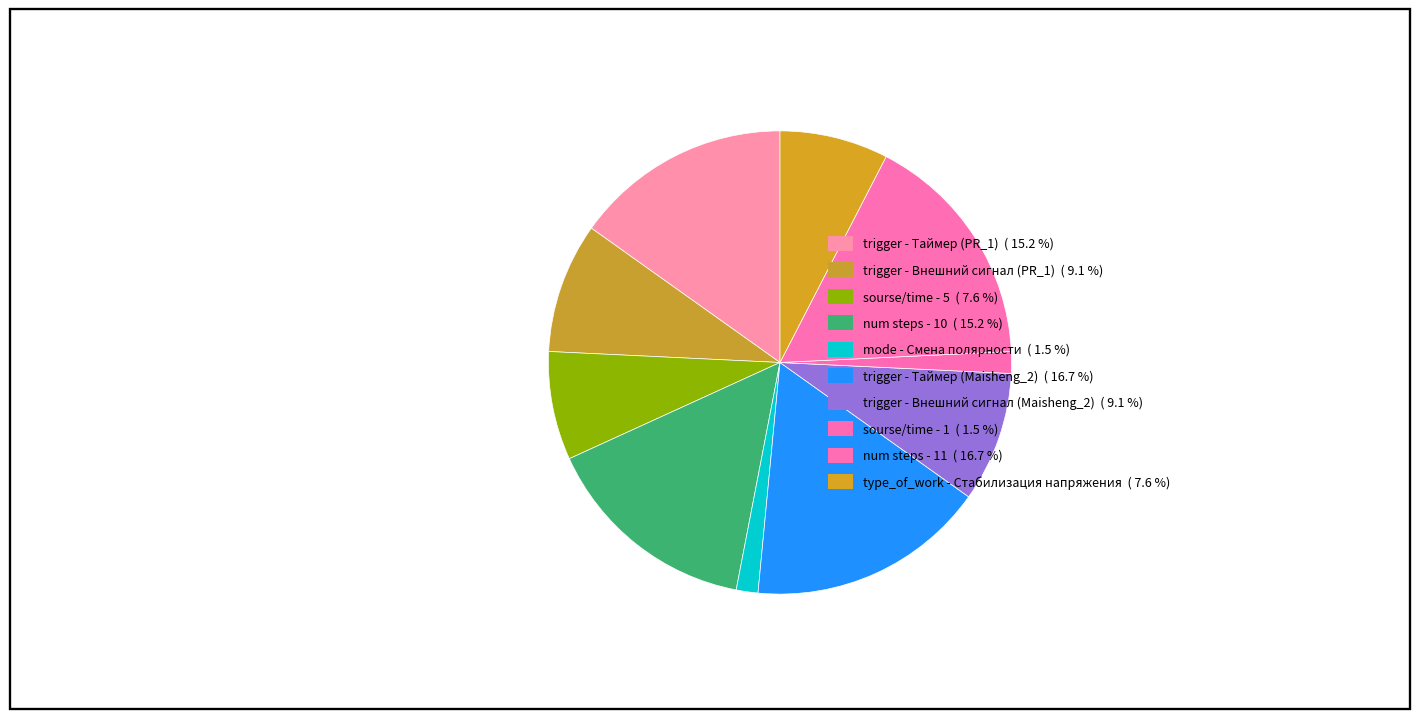

Count the number of slices in the pie.

10